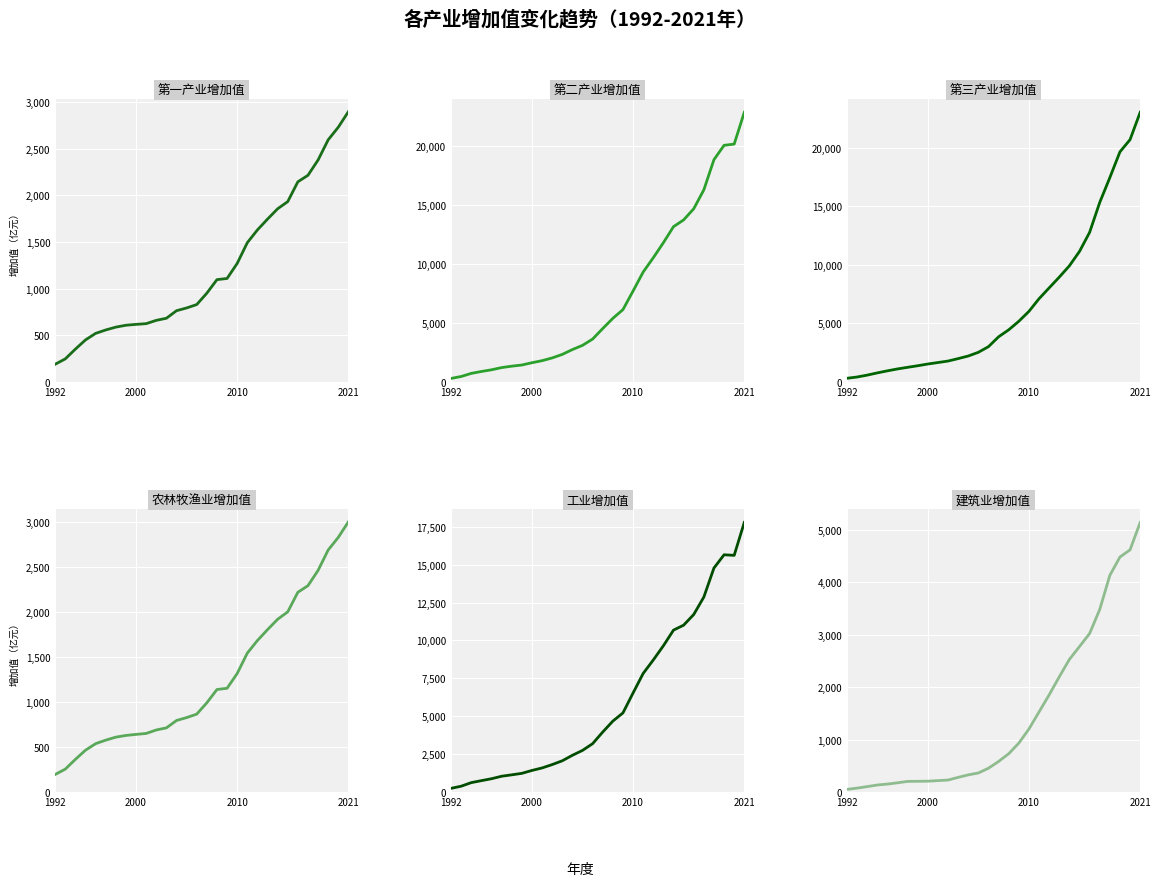

Reading right to left, what are all the values shown in this chart?

第一产业增加值(亿元): 2897.7	2730.8	2595.5	2379.0	2215.1	2145.1	1932.8	1855.9	1745.2	1628.9	1492.2	1269.9	1108.8	1096.1	951.2	828.8	792.5	762.9	682.1	659.5	624.2	616.4	607.1	587.0	556.5	519.8	449.8	351.2	246.3	188.7
第二产业增加值(亿元): 22866.3	20168.4	20065.5	18847.8	16290.0	14683.7	13735.7	13165.1	11805.5	10527.0	9316.6	7705.3	6129.1	5387.0	4521.8	3629.7	3095.9	2738.7	2329.7	2029.2	1796.7	1622.3	1429.0	1330.2	1210.3	1022.9	879.1	718.3	454.2	290.6
第三产业增加值(亿元): 23046.3	20709.3	19665.6	17461.0	15337.3	12780.6	11150.9	9921.2	8953.2	8034.8	7109.0	6027.4	5180.2	4448.7	3852.6	3010.1	2527.0	2210.5	1987.9	1778.9	1652.0	1525.8	1378.1	1242.8	1104.1	941.5	766.0	574.8	413.8	305.4
农林牧渔业增加值(亿元): 3004.9	2831.8	2691.1	2464.3	2294.4	2221.0	2003.2	1920.7	1805.2	1684.3	1544.1	1317.5	1153.4	1139.7	992.3	866.0	827.4	795.2	713.1	689.7	651.1	640.6	628.9	610.0	576.6	537.4	464.8	362.9	254.4	194.9
工业增加值(亿元): 17787.6	15615.5	15654.0	14781.0	12864.9	11712.0	11008.7	10682.2	9650.2	8711.2	7823.2	6532.3	5218.6	4676.9	3956.4	3189.5	2744.7	2422.2	2059.3	1809.0	1586.5	1422.3	1230.2	1132.8	1039.6	875.5	748.9	618.1	382.0	241.8
建筑业增加值(亿元): 5140.6	4619.0	4482.0	4131.4	3481.2	3022.5	2774.4	2528.8	2196.8	1853.2	1527.0	1201.1	932.9	730.2	582.4	453.9	363.0	326.9	279.2	228.0	217.0	206.1	204.1	202.3	175.2	151.1	133.4	102.9	73.8	49.8